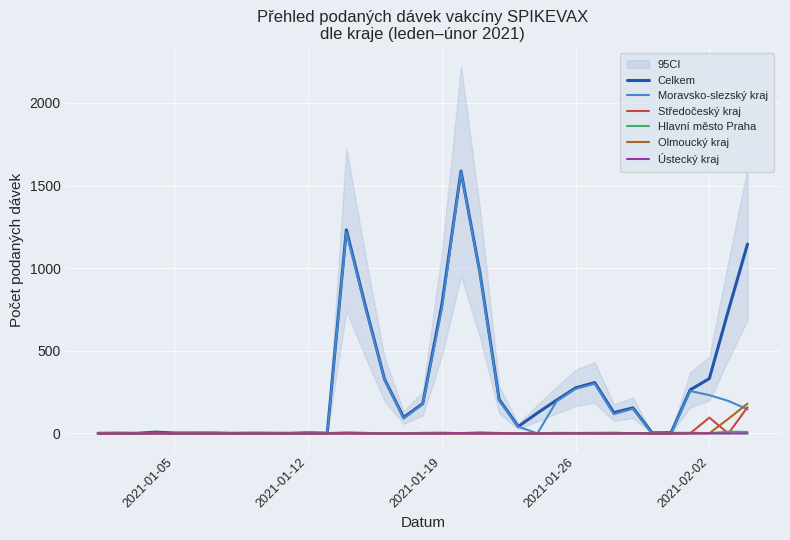

True or false: Celkem and Středočeský kraj cross at least once.

False